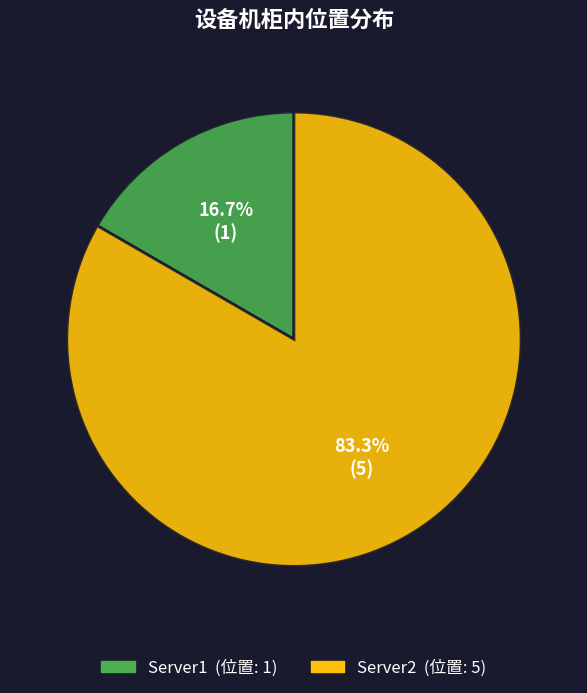

Does Server1 represent more than half of the total?

No